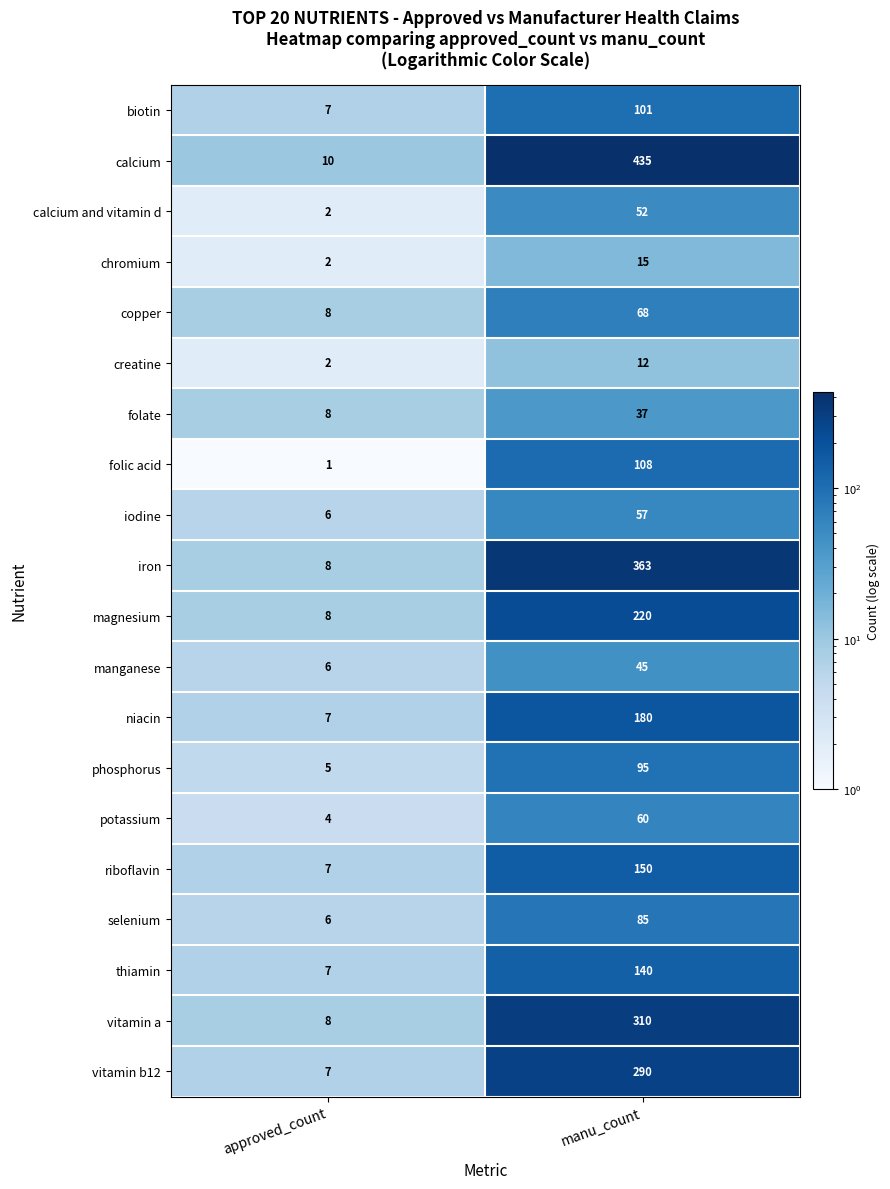

What is the maximum value shown in the chart?

435